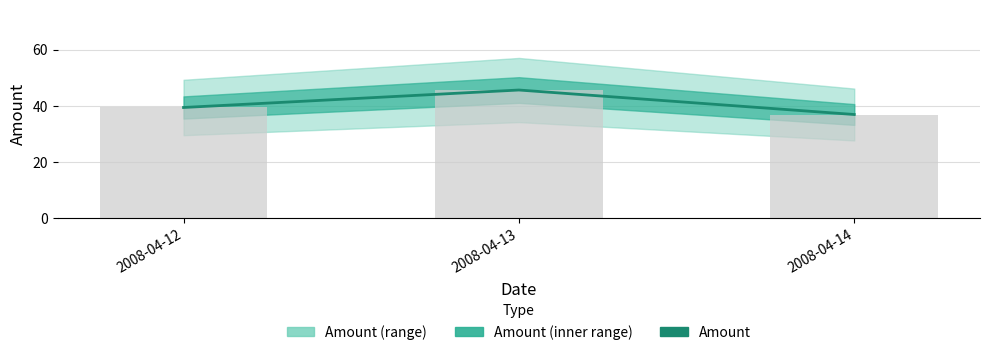

What is the value of the Amount bar at the 1st from the left?

39.5